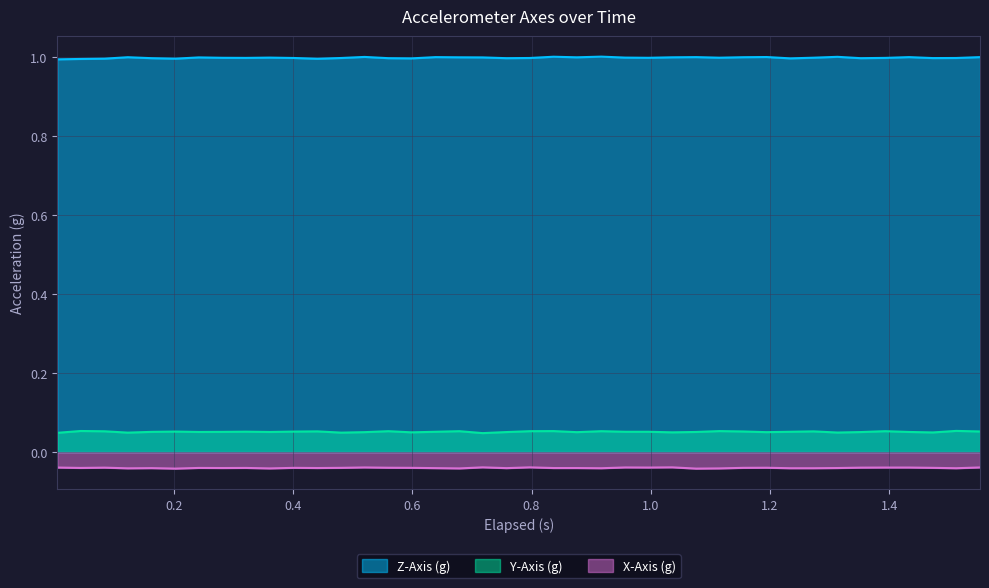

True or false: X-Axis (g) and Y-Axis (g) cross at least once.

False